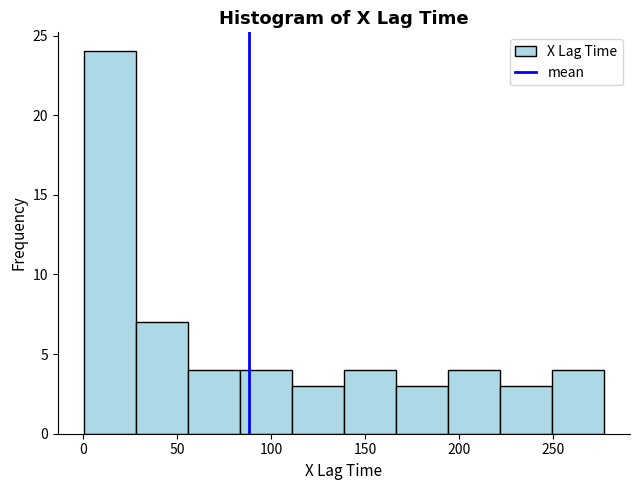

Reading left to right, transcribe this chart: for each bar, give the range it covers on the x-axis and its height. Neither the bar edges nor the heights are printed on the chart, so give them approximately, as read against the axes.

0 to 30: 24
30 to 55: 7
55 to 85: 4
85 to 110: 4
110 to 140: 3
140 to 165: 4
165 to 195: 3
195 to 220: 4
220 to 250: 3
250 to 275: 4